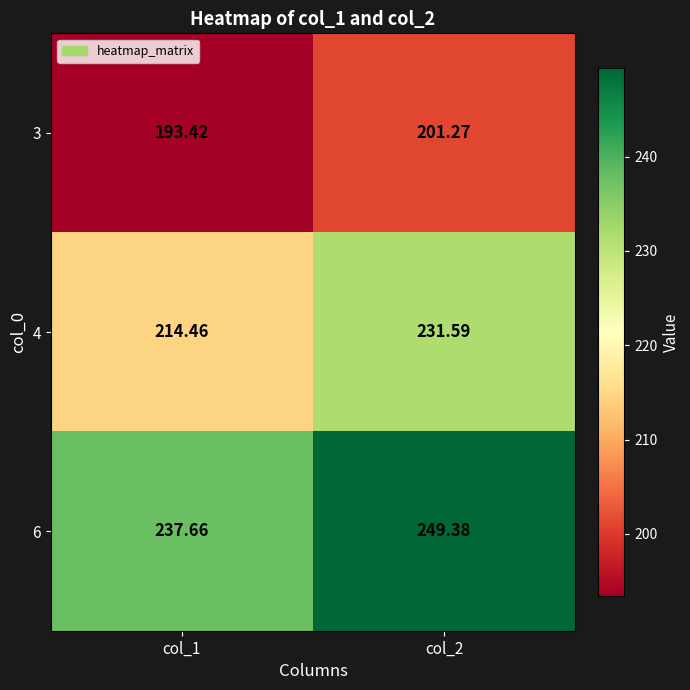

Is the value of 6 at col_1 greater than the value of 4 at col_1?

Yes